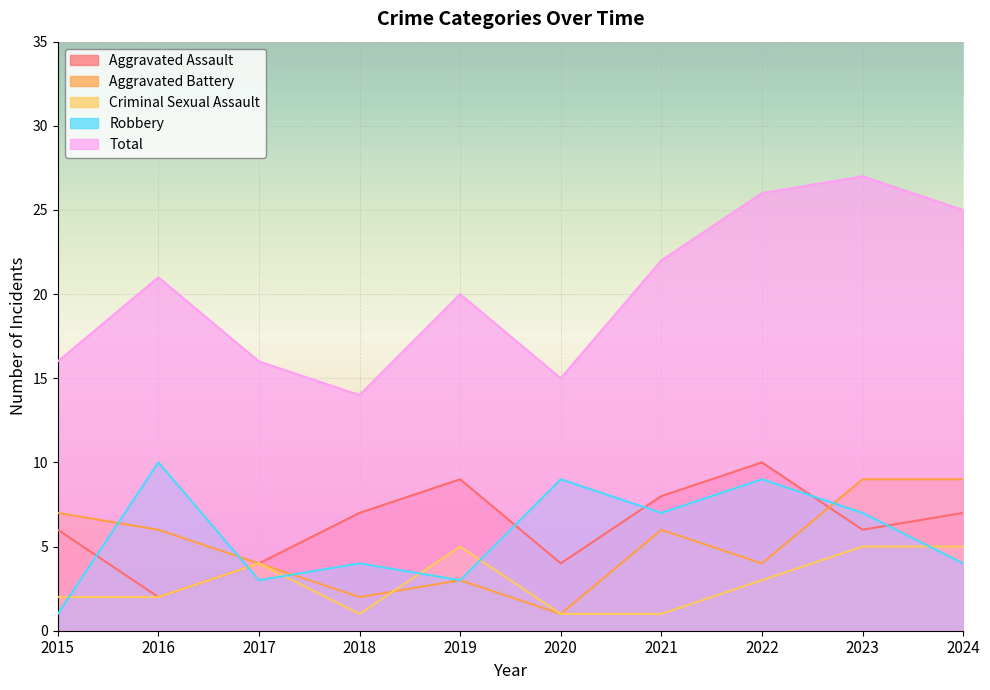

What value does the Aggravated Assault series have at 2021?

8